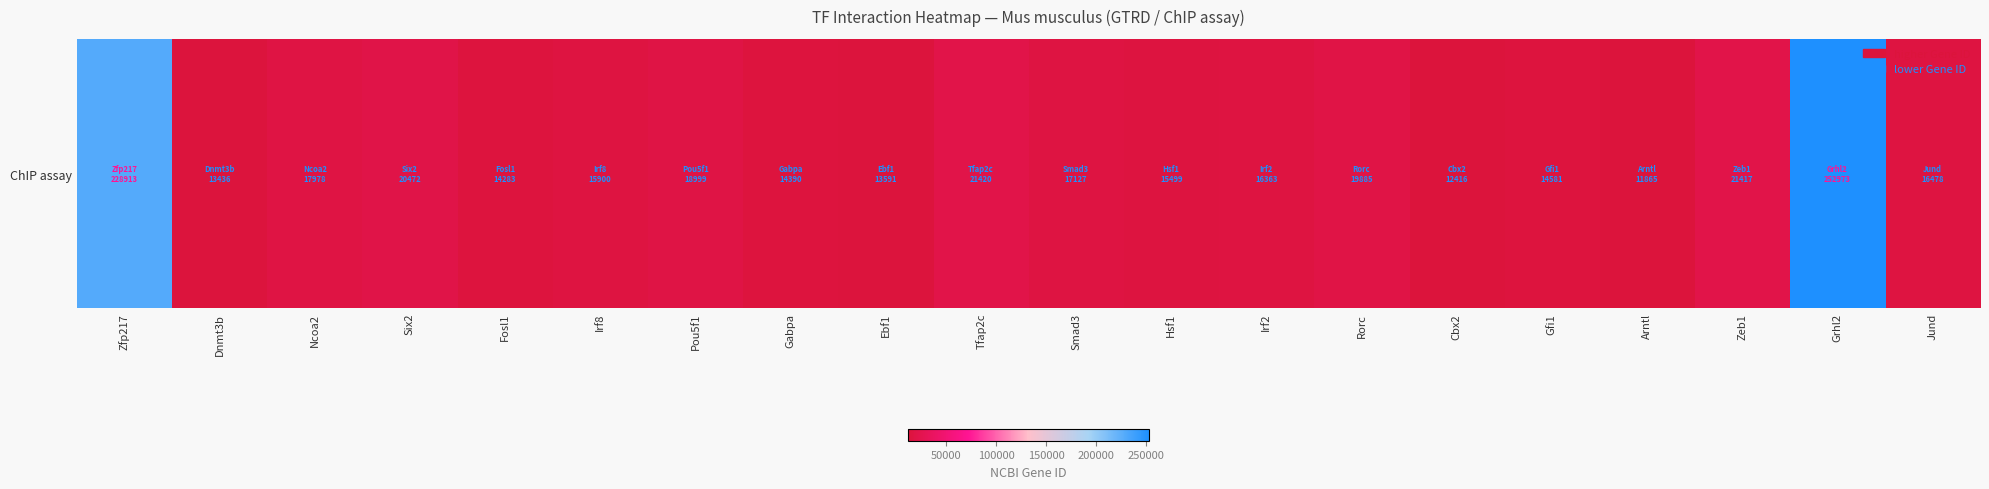

How many series are shown in this chart?

1